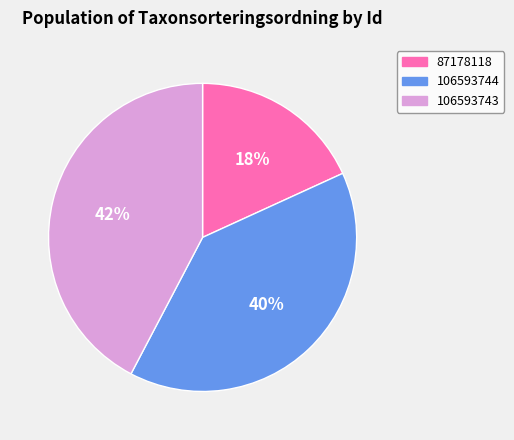

Rank the categories by value from highest to lowest.

106593743, 106593744, 87178118